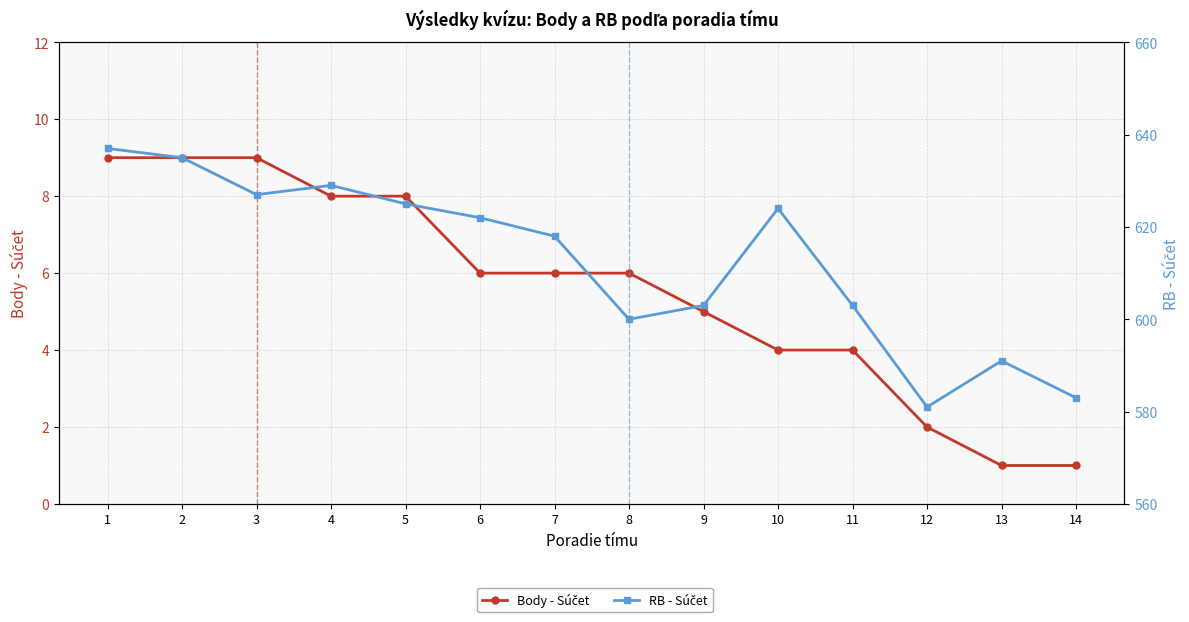

How many interior local valleys does the RB - Súčet series have?

3